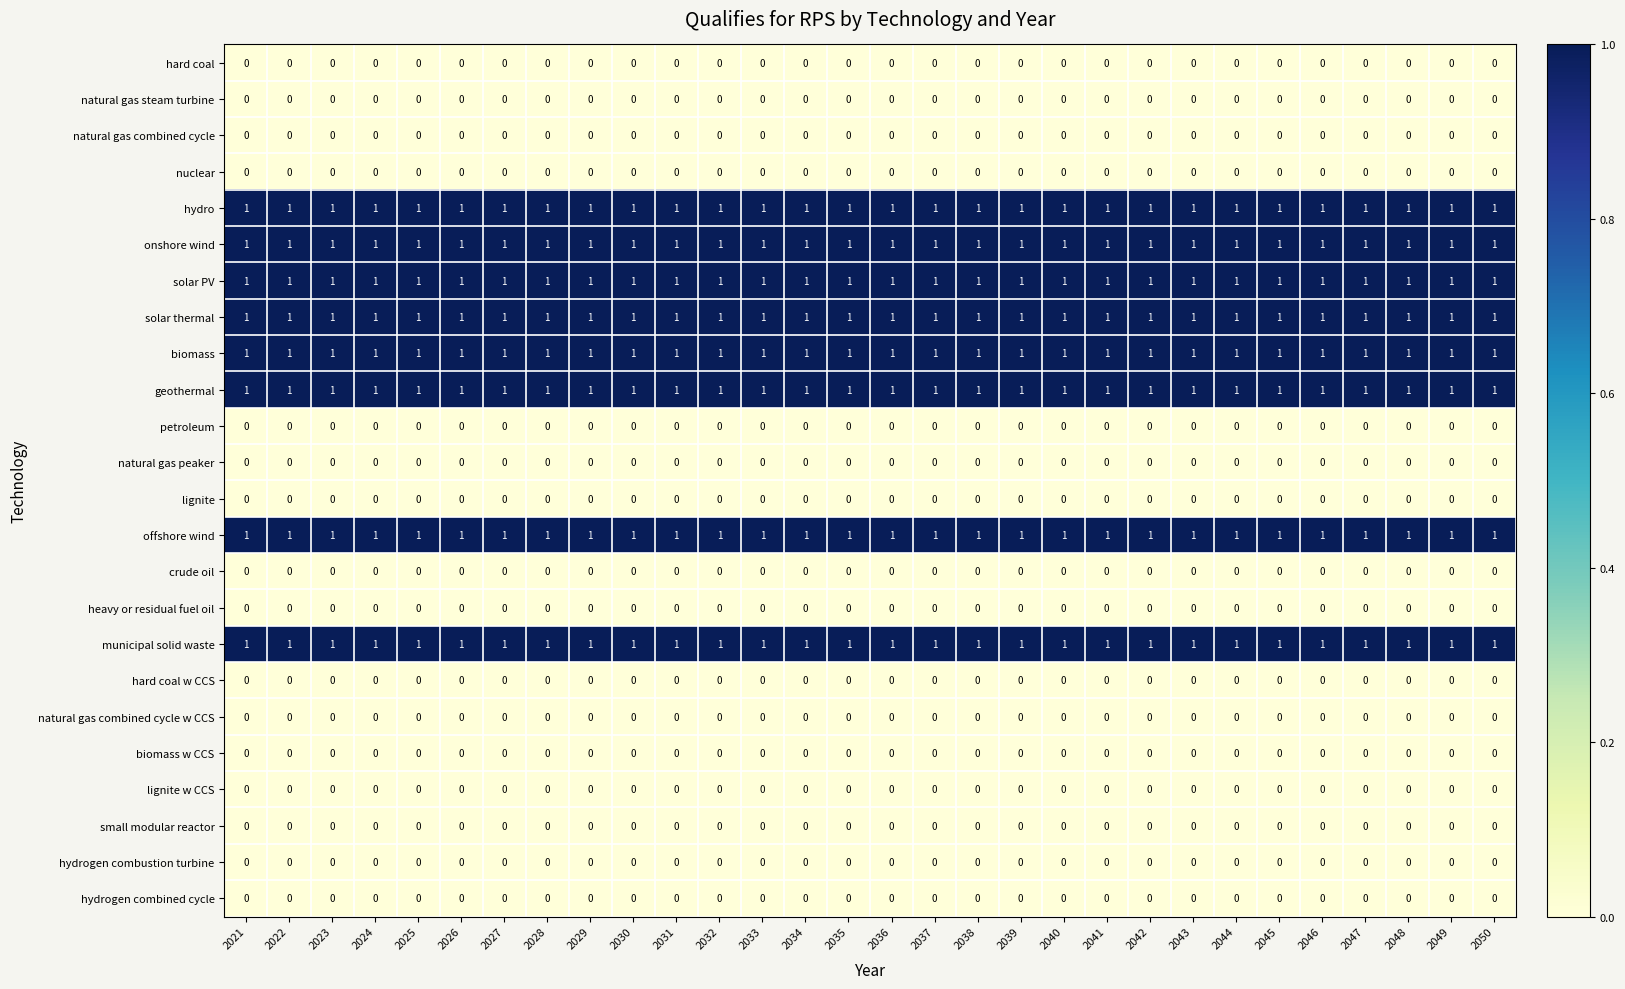

True or false: solar thermal has a value of 1 at 2025.

True